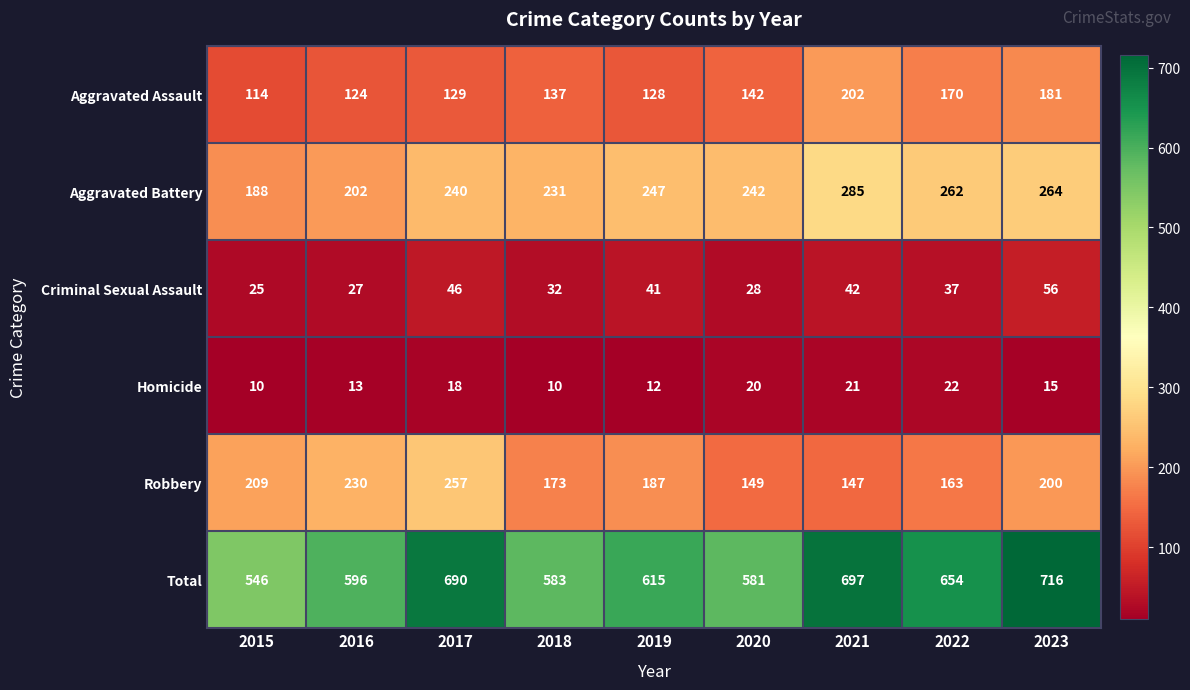

Which series has the largest range (max minus min)?

Total